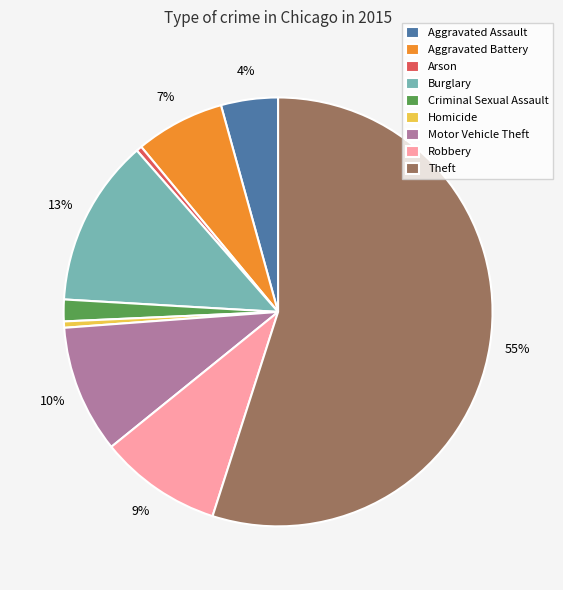

Do Burglary and Aggravated Battery together represent more than half of the pie?

No